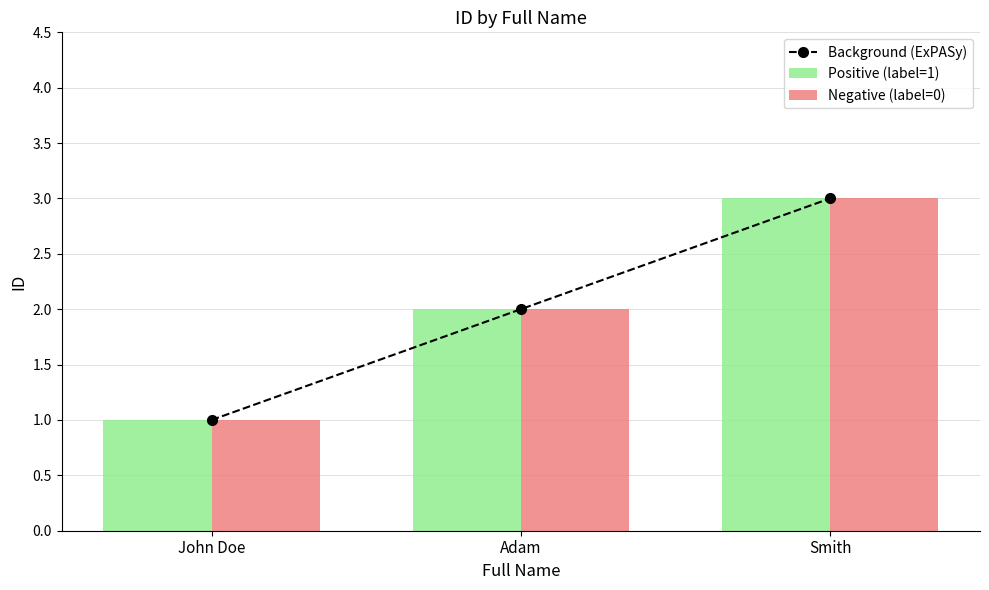

What is the value of the Negative (label=0) bar at the 1st from the left?

1